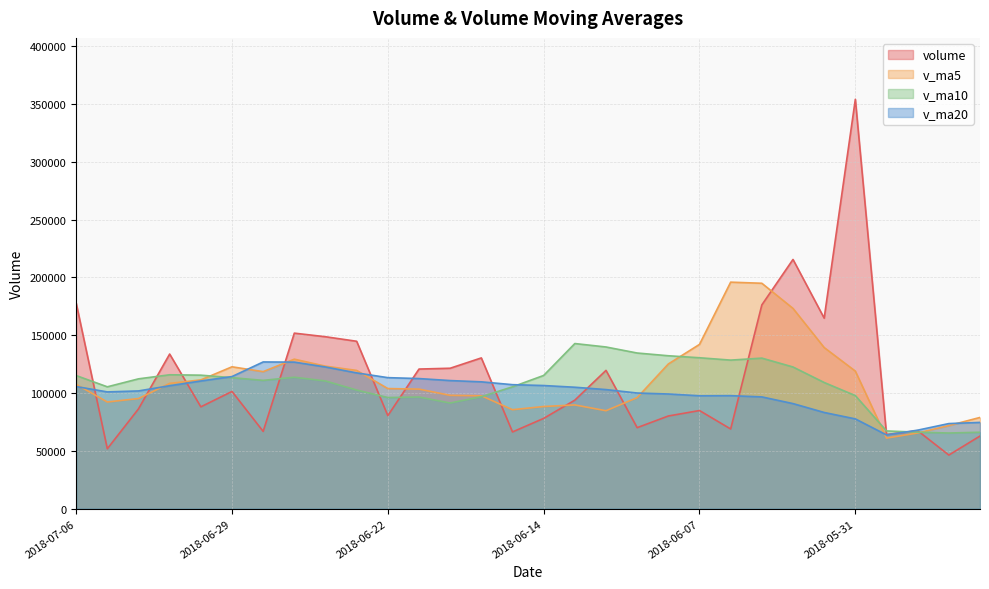

Does the chart display data point markers on the line(s)?

No